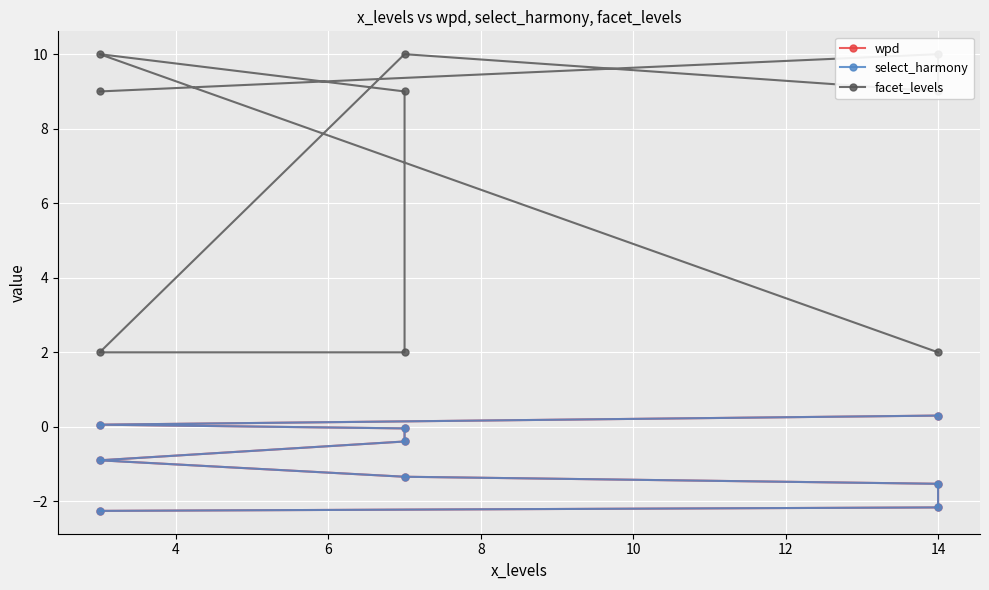

How many series are shown in this chart?

3